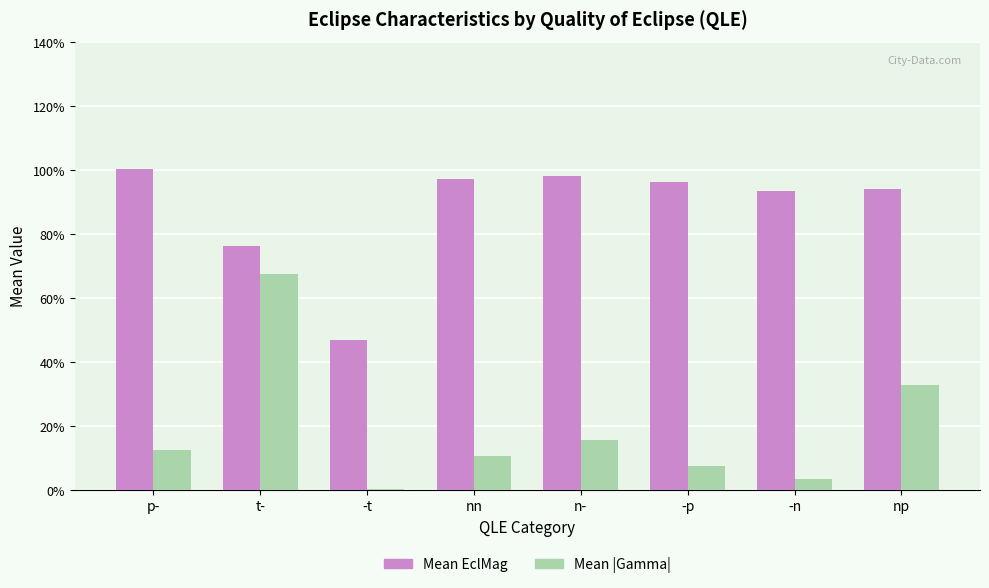

Are the bars grouped side by side (vs. stacked)?

Yes